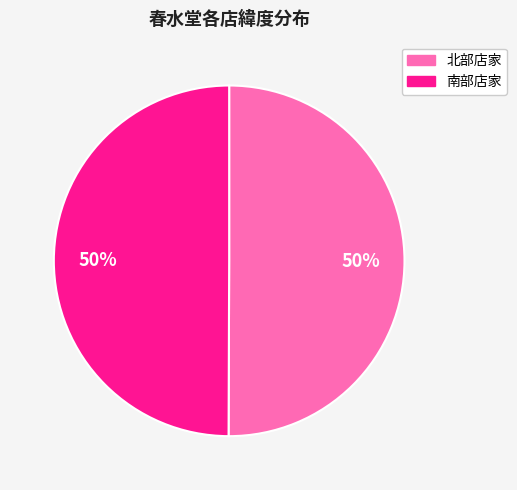

To the nearest percent, what is the average slice percentage?

50%